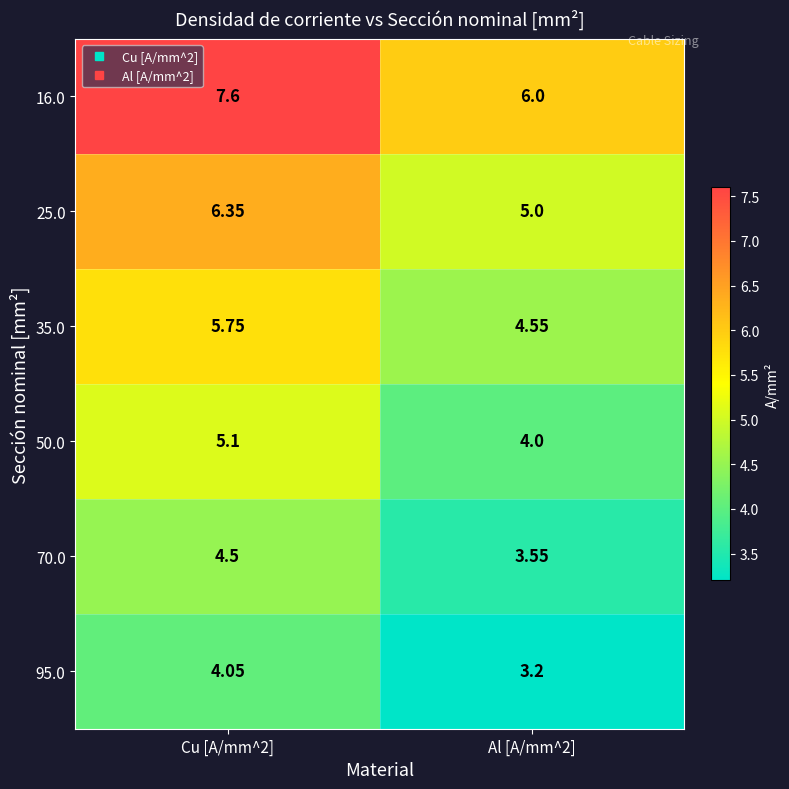

Is the value of 50.0 at Al [A/mm^2] greater than the value of 70.0 at Cu [A/mm^2]?

No